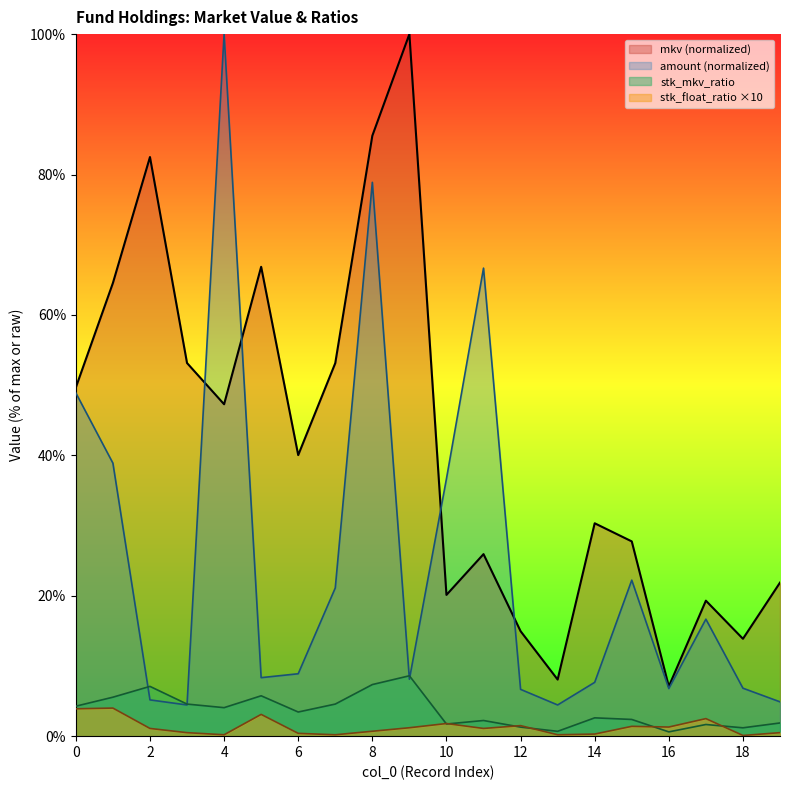

Reading left to right, list all the values displayed in this chart.

mkv: 49.7	64.5	82.5	53.2	47.3	66.9	40.0	53.1	85.5	100.0	20.1	25.9	15.0	8.1	30.3	27.7	7.1	19.3	13.9	21.9
amount: 48.9	38.9	5.2	4.4	100.0	8.3	8.9	21.1	78.9	8.1	36.7	66.7	6.7	4.4	7.7	22.2	6.8	16.7	6.8	4.9
stk_mkv_ratio: 4.3	5.5	7.1	4.6	4.1	5.8	3.4	4.6	7.3	8.6	1.7	2.2	1.3	0.7	2.6	2.4	0.6	1.7	1.2	1.9
stk_float_ratio: 3.9	4.0	1.1	0.5	0.2	3.1	0.4	0.2	0.7	1.2	1.8	1.1	1.5	0.2	0.3	1.4	1.3	2.5	0.1	0.5